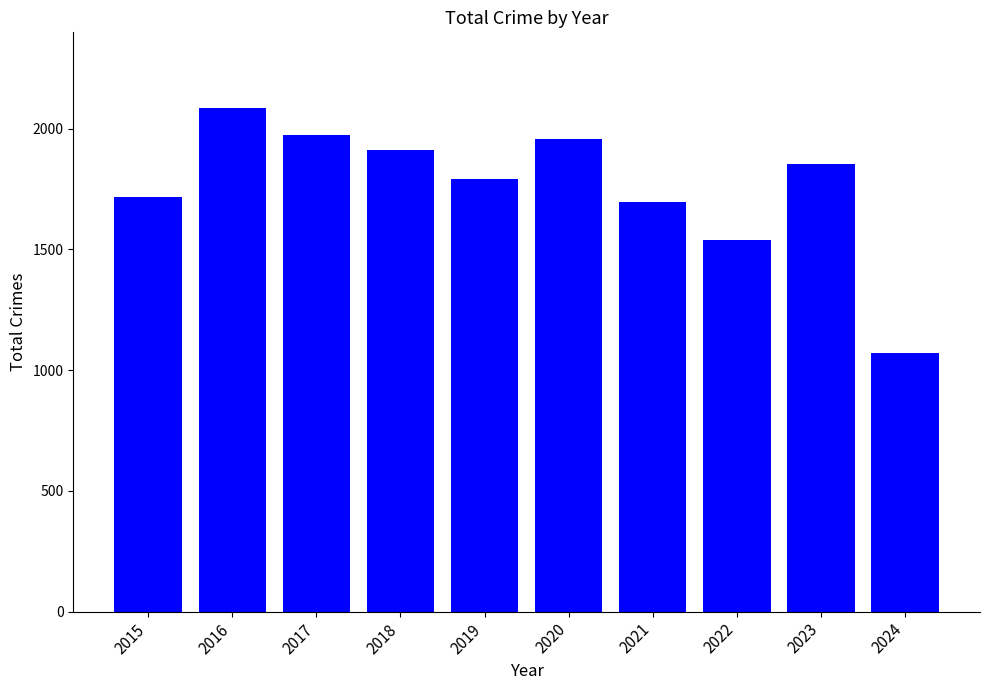

Reading left to right, transcribe all the data shown in this chart.

2015=1719	2016=2086	2017=1972	2018=1912	2019=1792	2020=1959	2021=1695	2022=1541	2023=1853	2024=1069